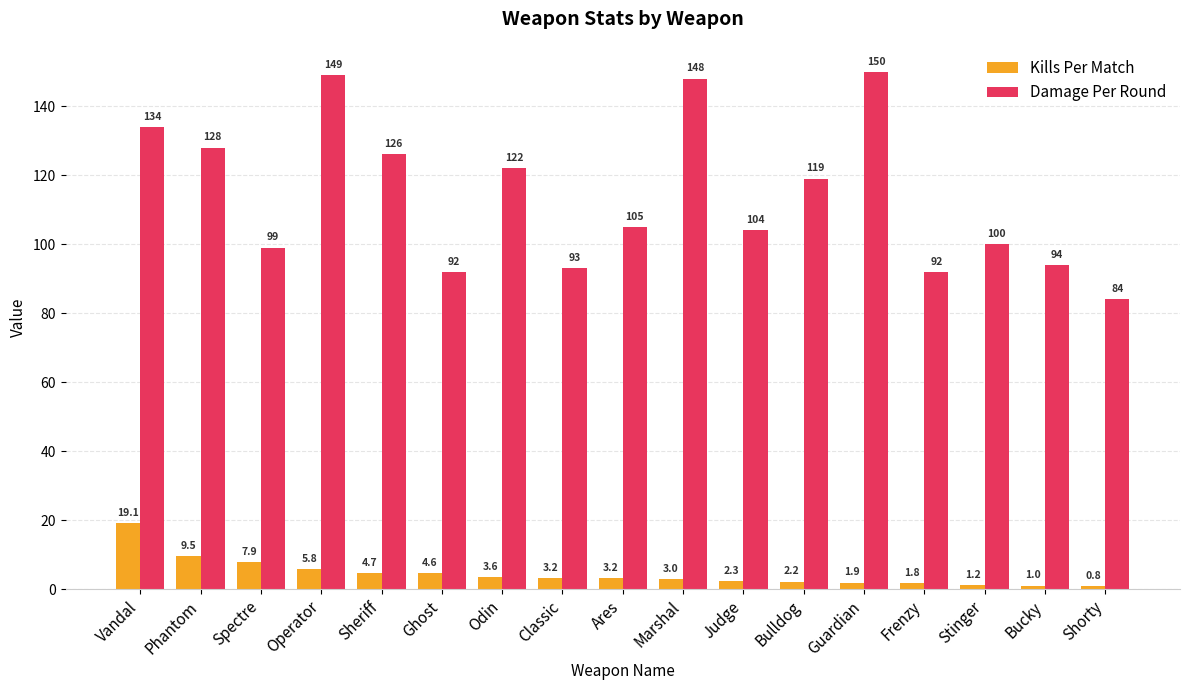

What is the total value across all series at Odin?

125.6